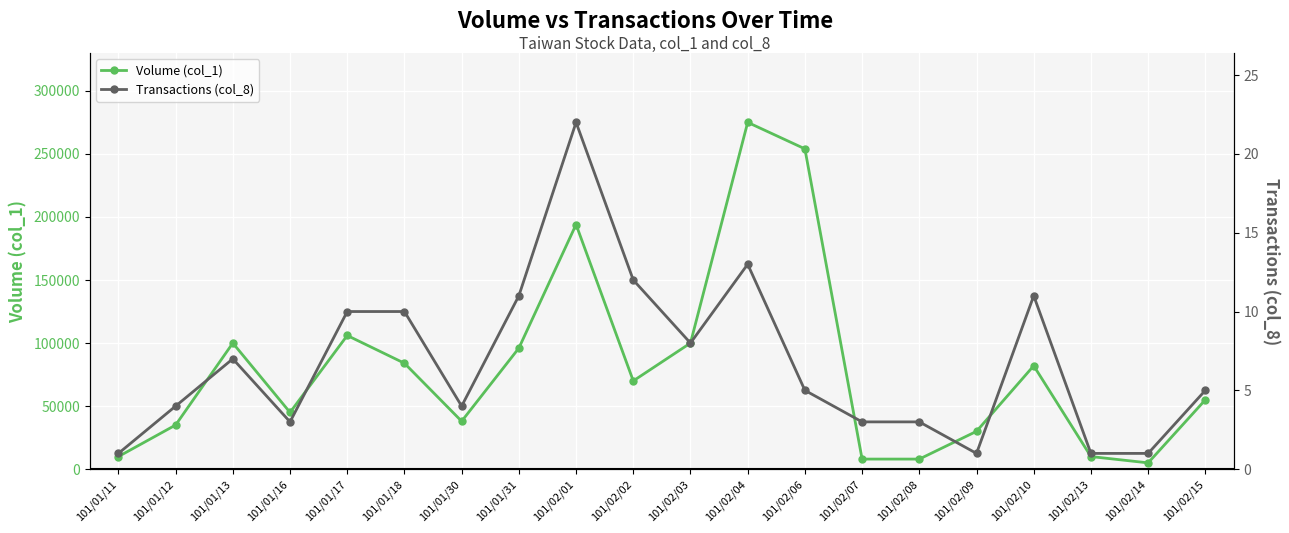

True or false: Volume (col_1) and Transactions (col_8) cross at least once.

False